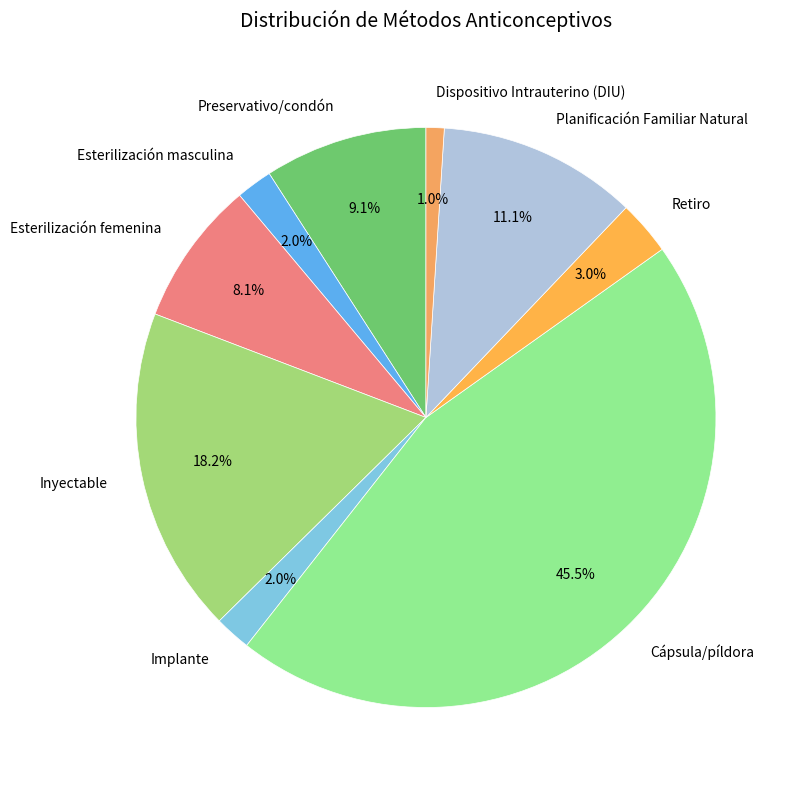

Count the number of slices in the pie.

9